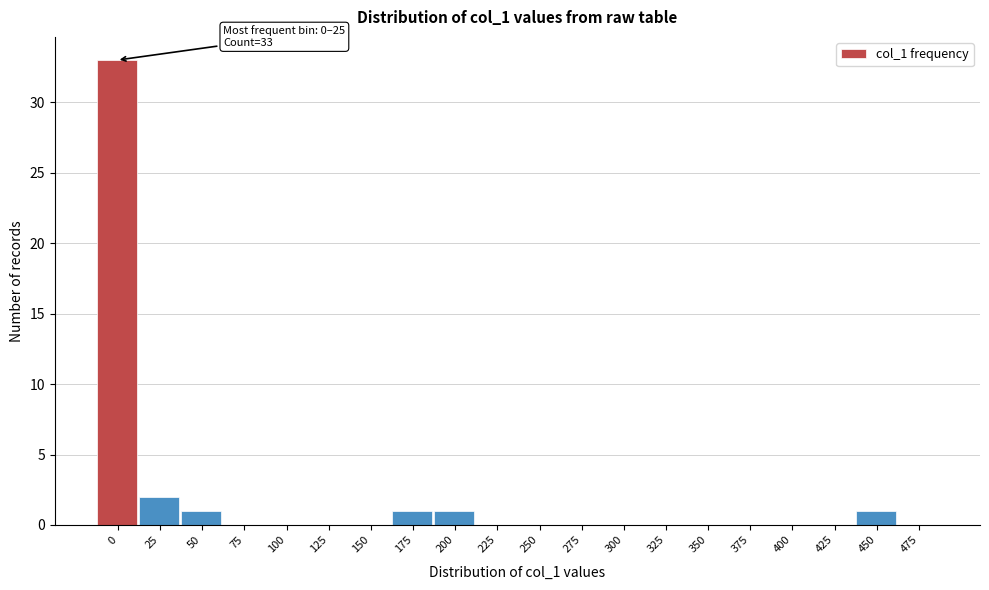

Reading left to right, transcribe all the data shown in this chart.

0=33	25=2	50=1	75=0	100=0	125=0	150=0	175=1	200=1	225=0	250=0	275=0	300=0	325=0	350=0	375=0	400=0	425=0	450=1	475=0